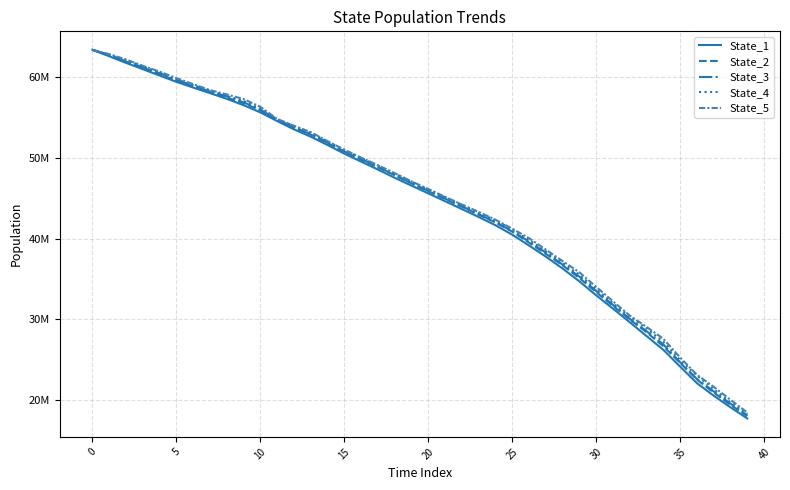

What are all the series names shown in the legend?

State_1, State_2, State_3, State_4, State_5